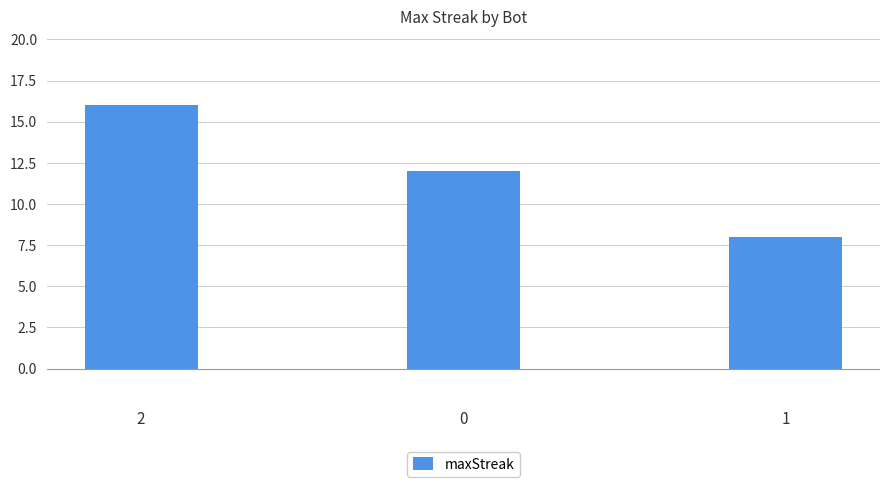

Which category has the lowest value across all series?

1